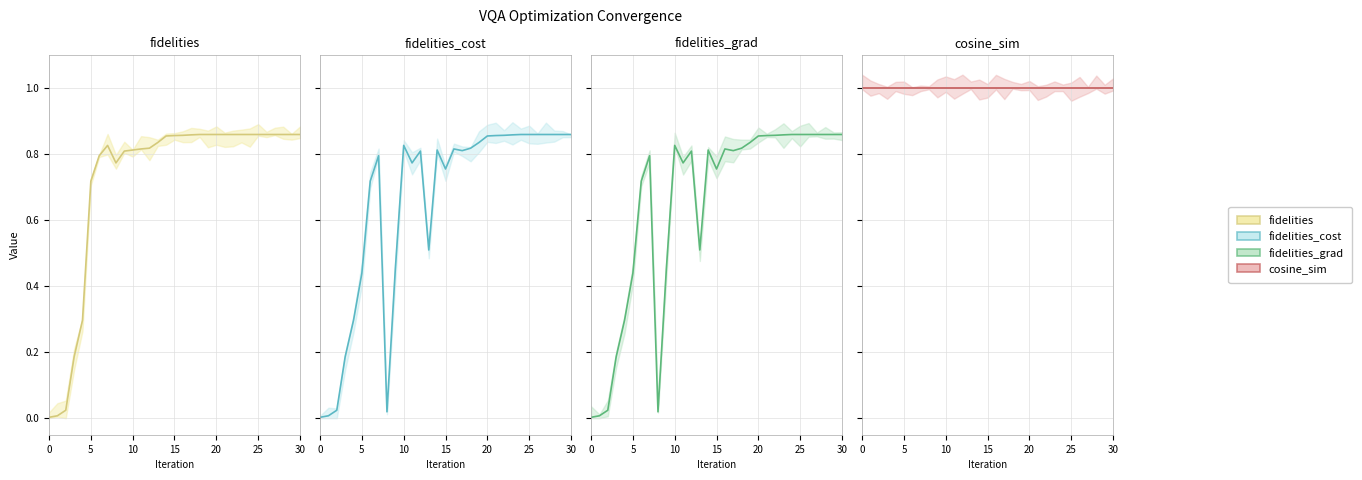

What is the difference between the maximum and second lowest values in the fidelities_grad series?

0.9